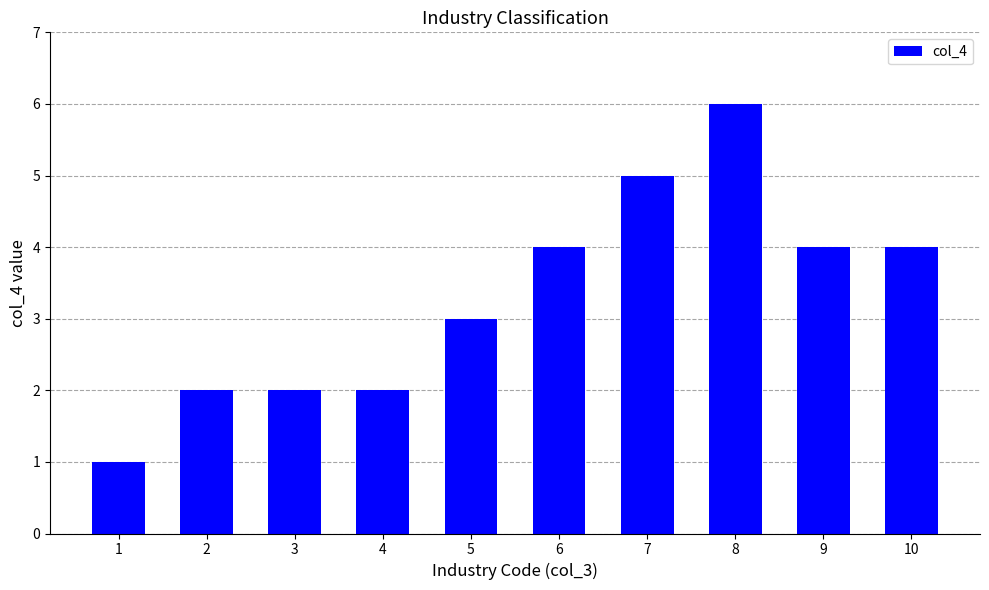

What is the difference between the values at 4 and 10?

2